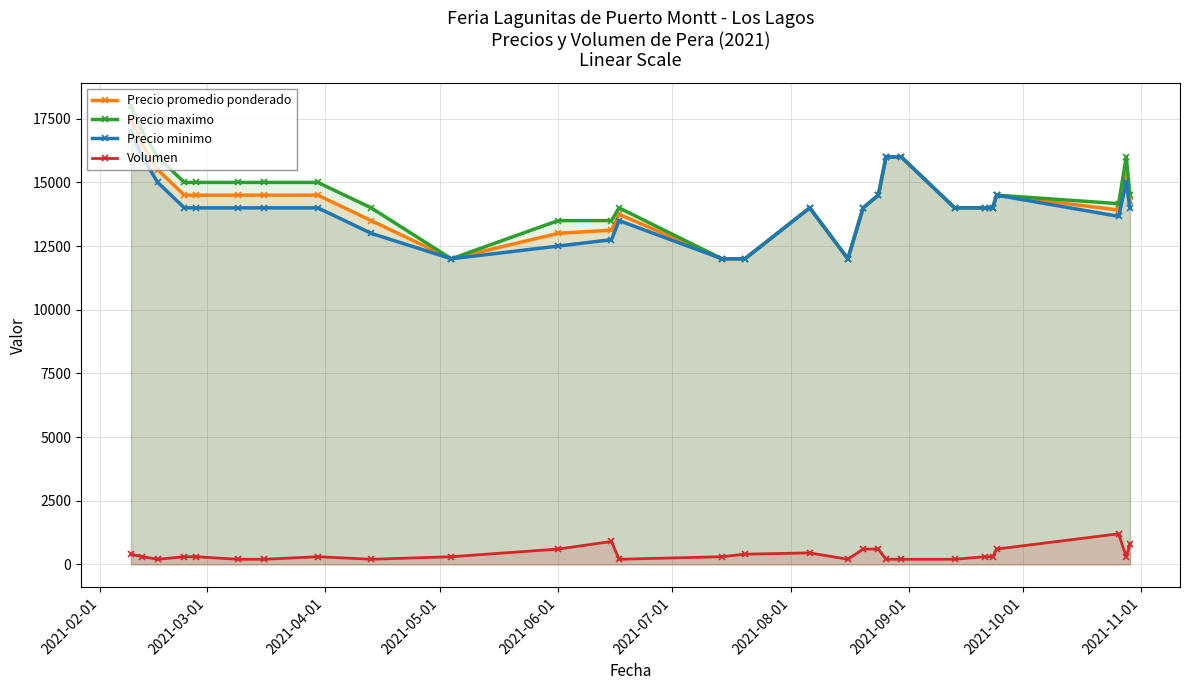

At how many categories does at least one series exceed 4785?

28